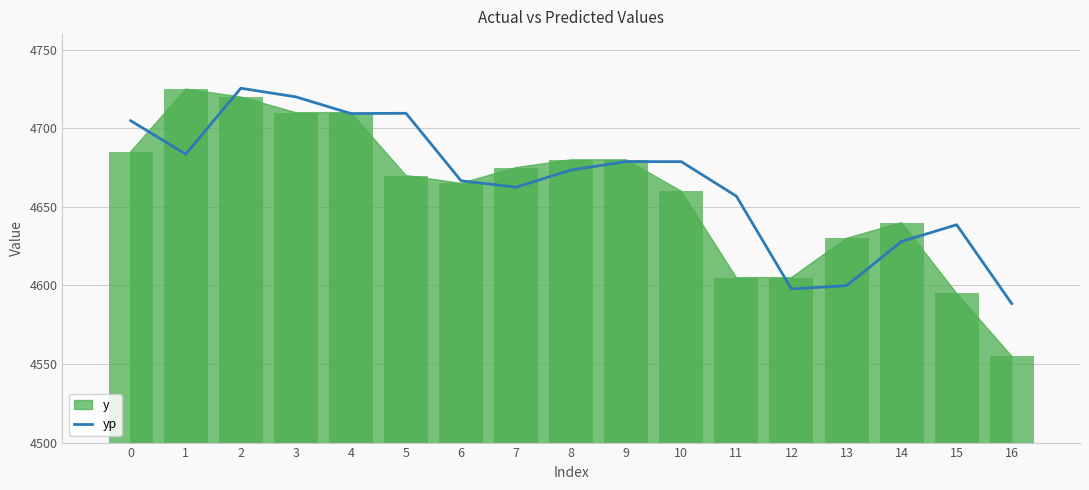

The value of yp at 11 is 4656.8. True or false?

True